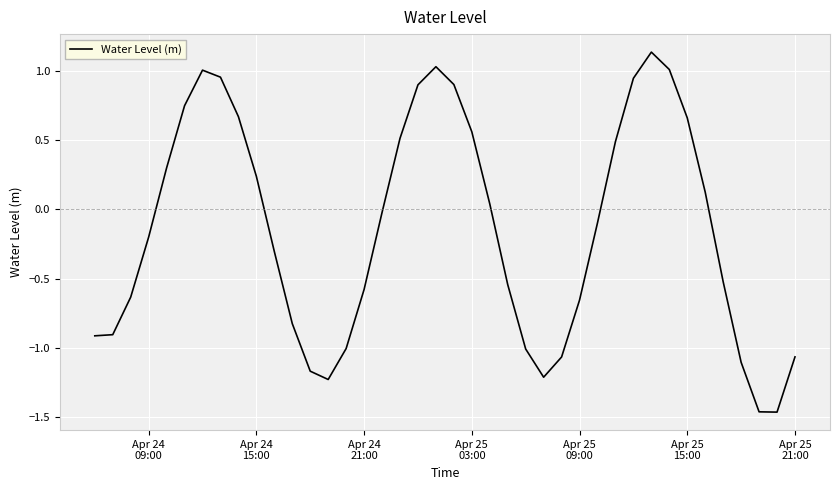

What is the difference between the maximum and minimum values?

2.6